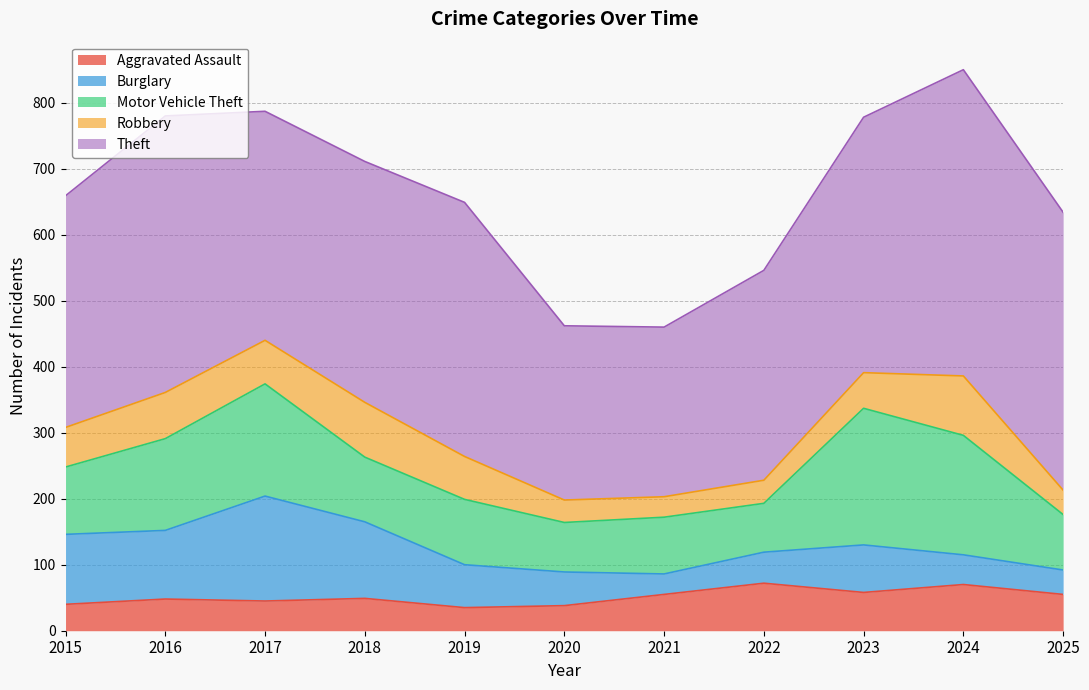

How many times do Aggravated Assault and Burglary cross each other?

3